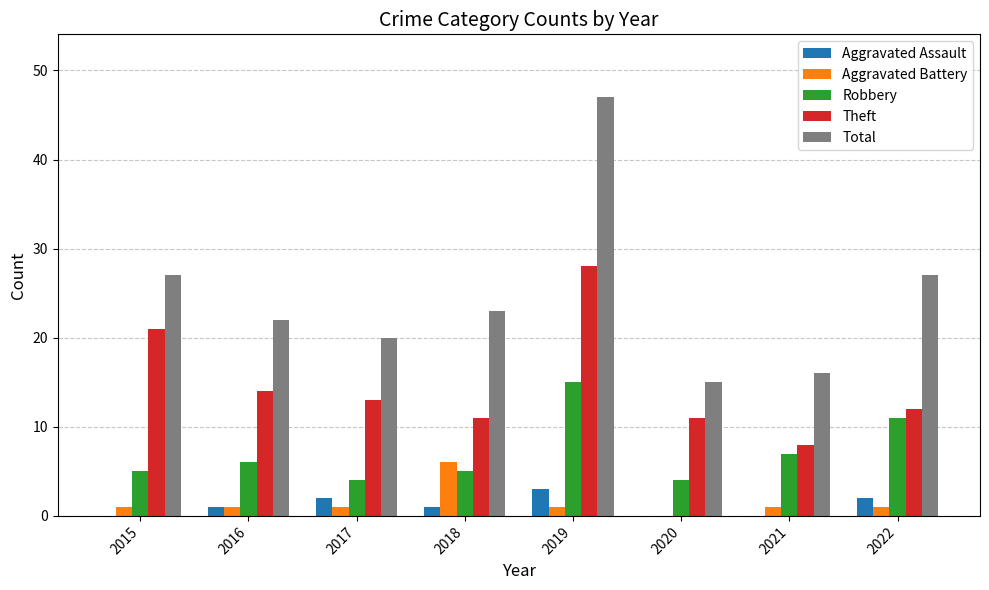

Reading left to right, transcribe all the data shown in this chart.

Aggravated Assault: 2015=0	2016=1	2017=2	2018=1	2019=3	2020=0	2021=0	2022=2
Aggravated Battery: 2015=1	2016=1	2017=1	2018=6	2019=1	2020=0	2021=1	2022=1
Robbery: 2015=5	2016=6	2017=4	2018=5	2019=15	2020=4	2021=7	2022=11
Theft: 2015=21	2016=14	2017=13	2018=11	2019=28	2020=11	2021=8	2022=12
Total: 2015=27	2016=22	2017=20	2018=23	2019=47	2020=15	2021=16	2022=27